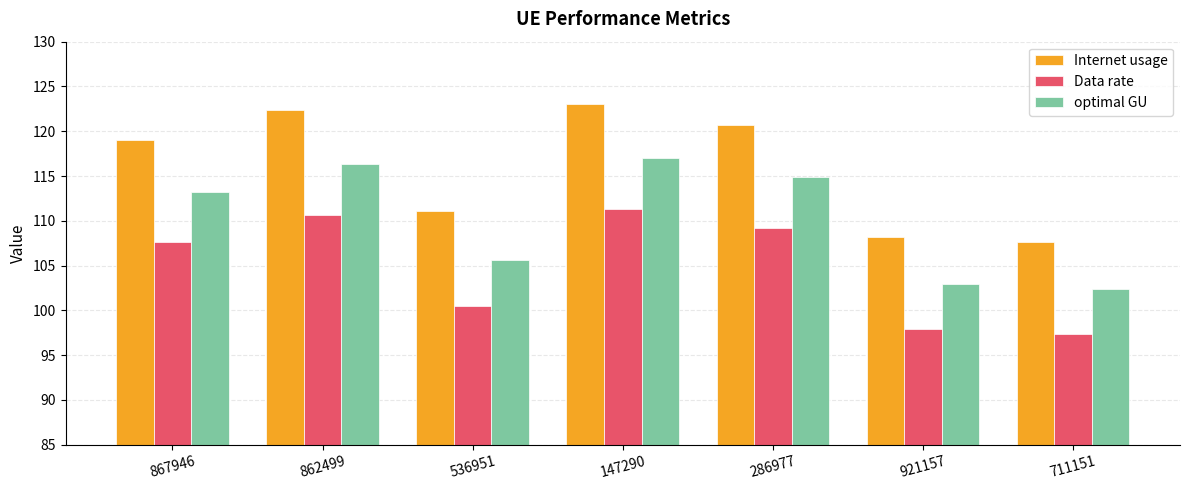

Which category has the highest value across all series?

147290